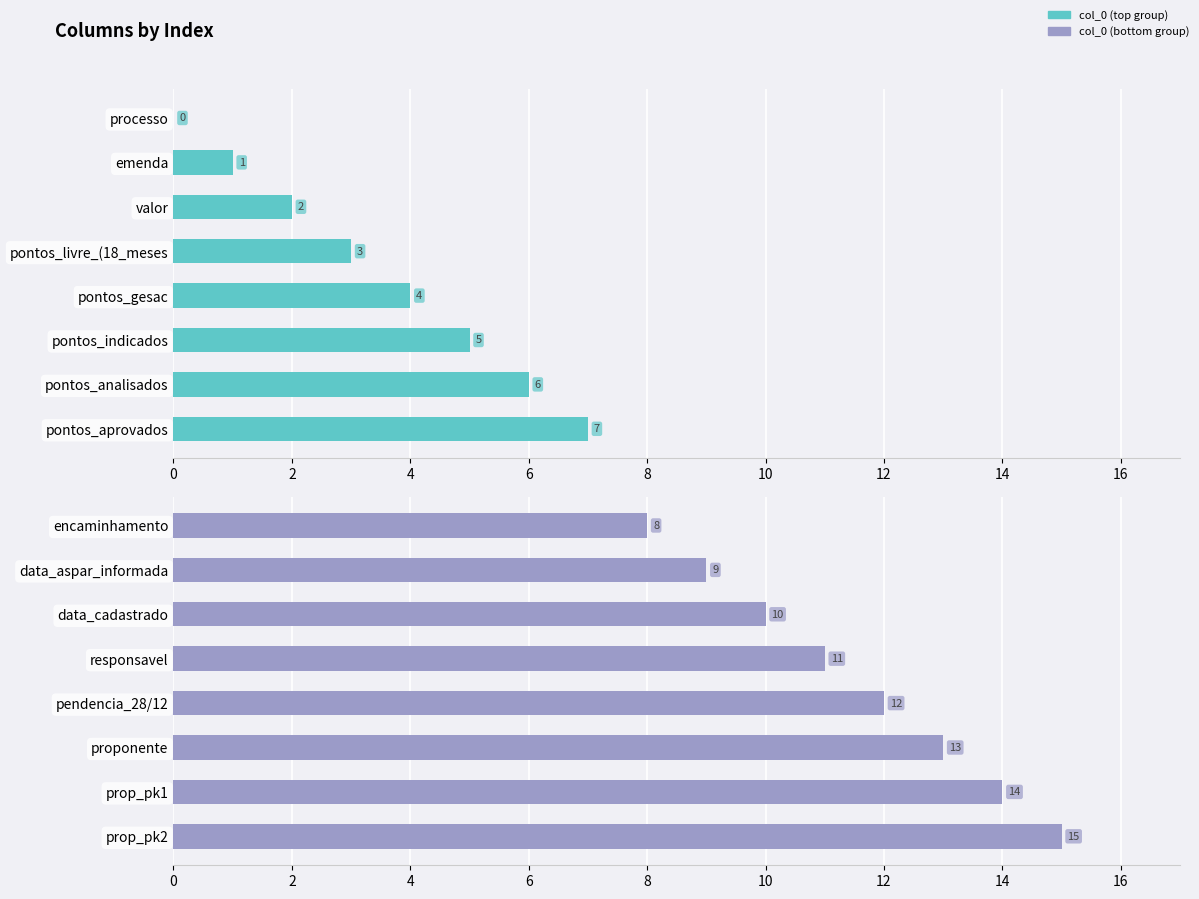

Reading left to right, extract all data points from this chart.

col_0 (top): 0	1	2	3	4	5	6	7
col_0 (bottom): 8	9	10	11	12	13	14	15